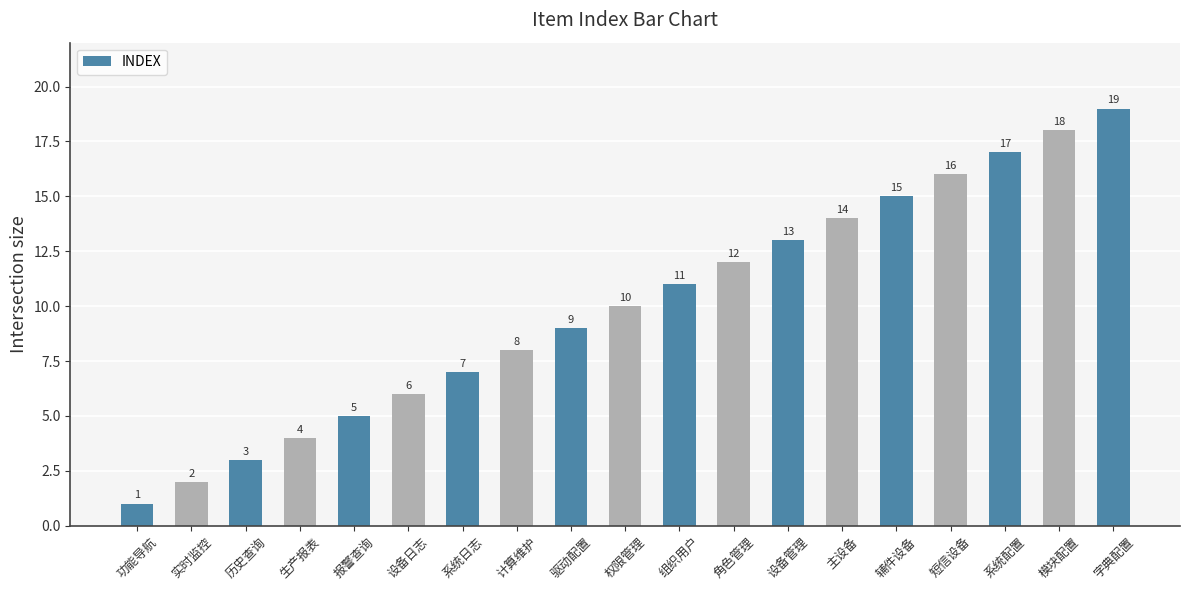

Reading right to left, extract all data points from this chart.

字典配置=19	模块配置=18	系统配置=17	短信设备=16	辅件设备=15	主设备=14	设备管理=13	角色管理=12	组织用户=11	权限管理=10	驱动配置=9	计算维护=8	系统日志=7	设备日志=6	报警查询=5	生产报表=4	历史查询=3	实时监控=2	功能导航=1